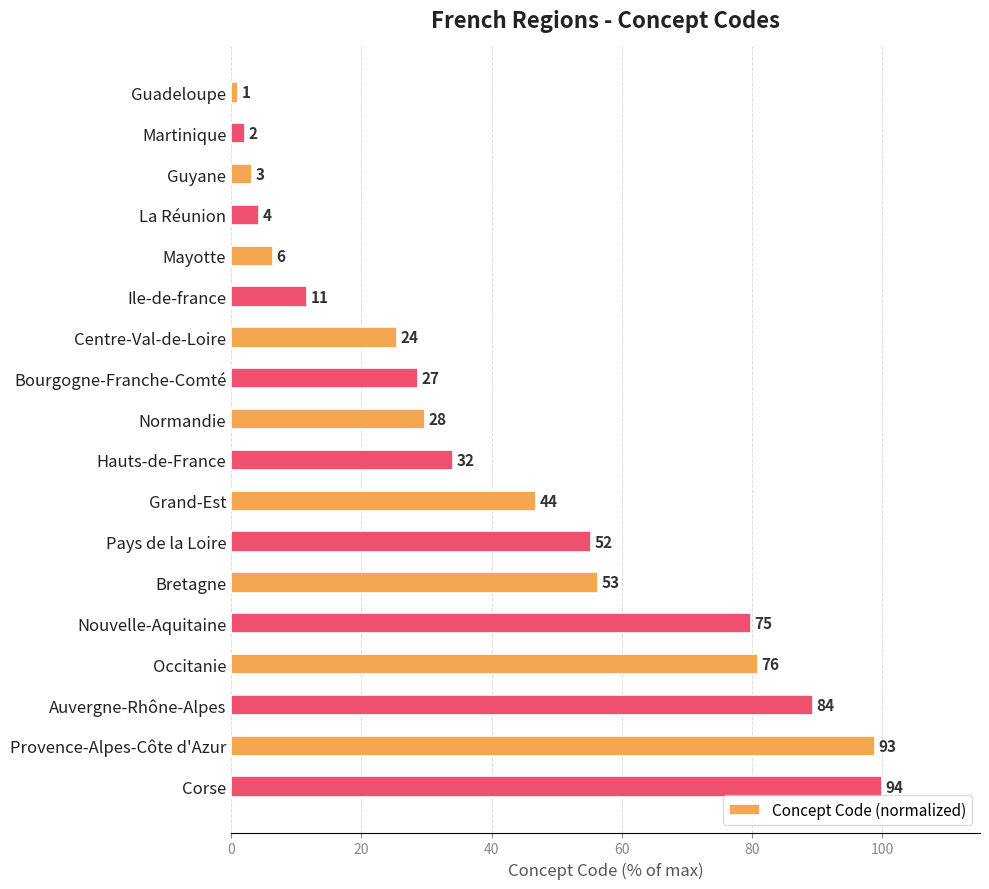

How many bars are there in total?

18